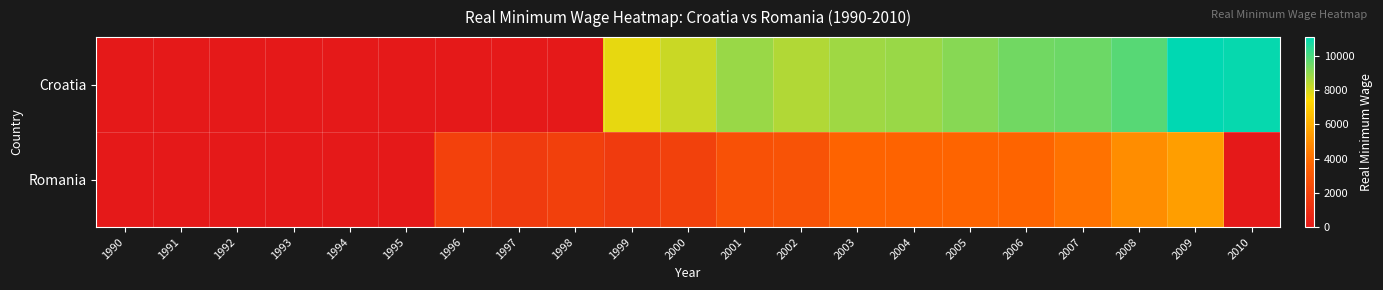

How many series are shown in this chart?

2